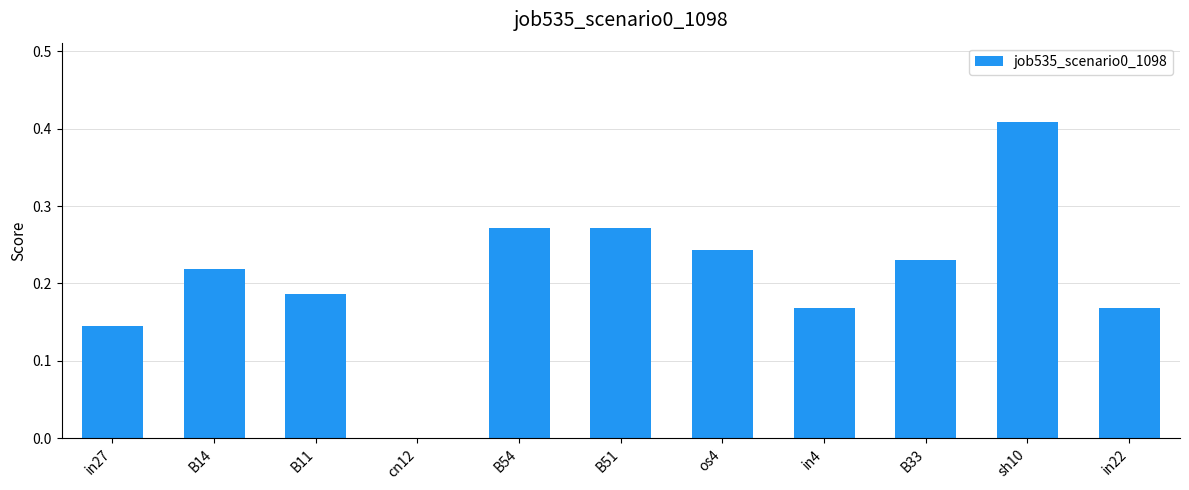

At which label is the value closest to 0?

cn12